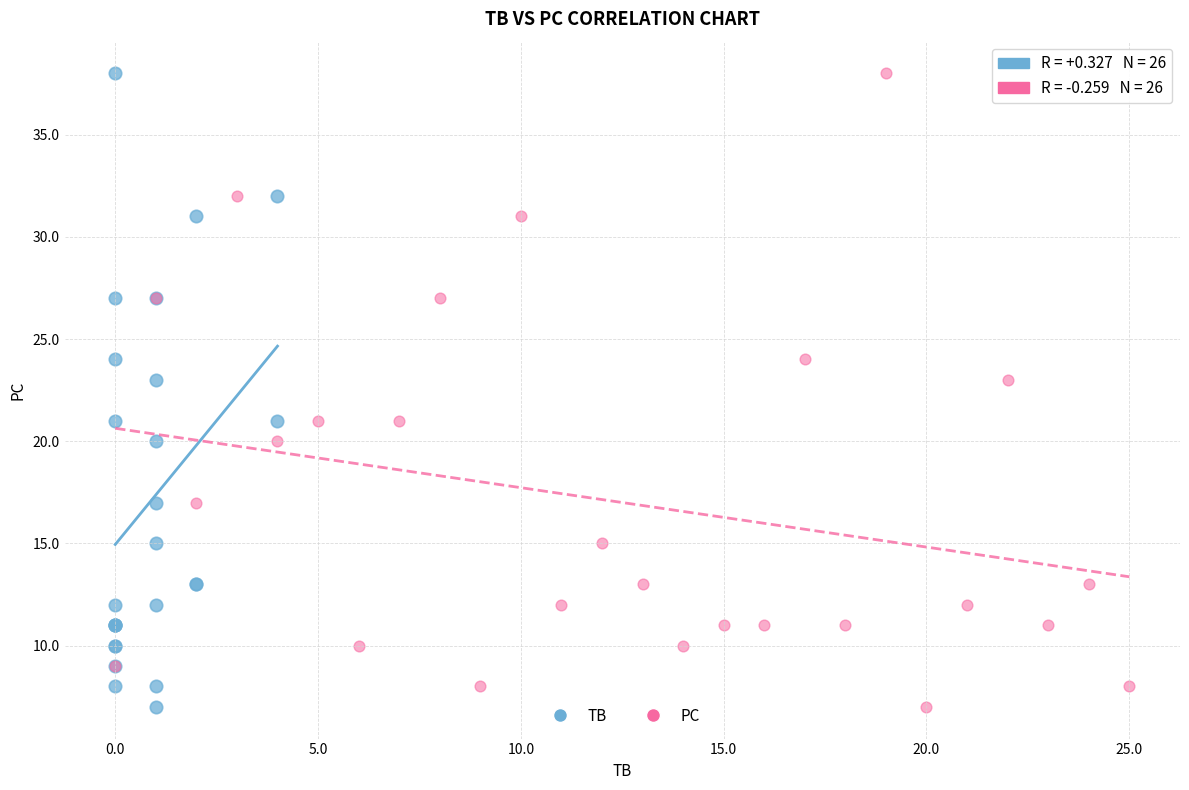

What are all the series names shown in the legend?

TB, PC